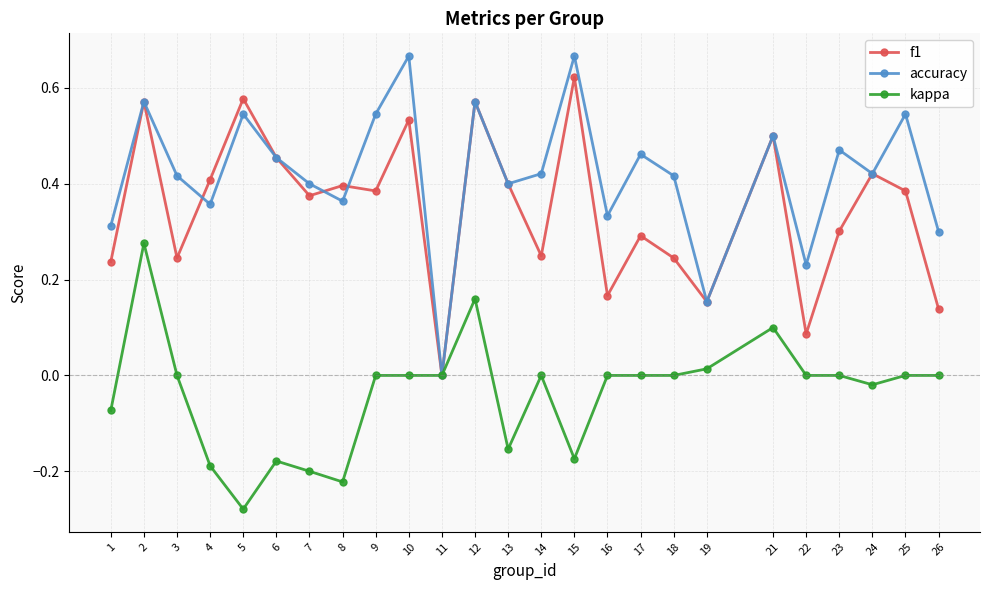

Is it true that kappa equals -0.2 at 13?

True